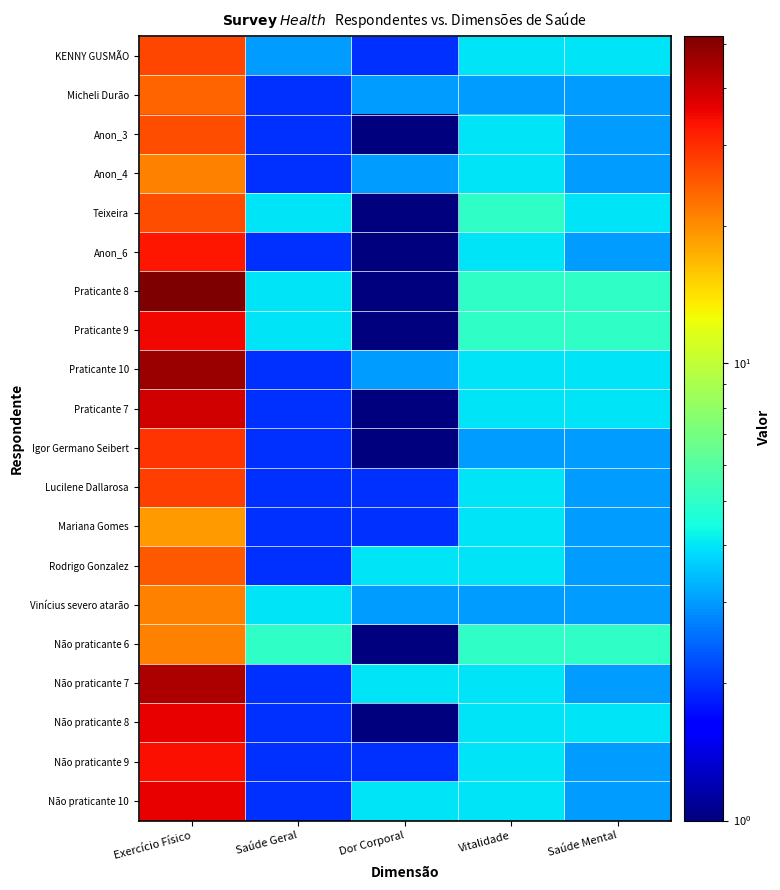

Reading left to right, list all the values displayed in this chart.

KENNY GUSMÃO: Exercício Físico=27	Saúde Geral=3	Dor Corporal=2	Vitalidade=4	Saúde Mental=4
Micheli Durão: Exercício Físico=24	Saúde Geral=2	Dor Corporal=3	Vitalidade=3	Saúde Mental=3
Anon_3: Exercício Físico=26	Saúde Geral=2	Dor Corporal=1	Vitalidade=4	Saúde Mental=3
Anon_4: Exercício Físico=21	Saúde Geral=2	Dor Corporal=3	Vitalidade=4	Saúde Mental=3
Teixeira: Exercício Físico=26	Saúde Geral=4	Dor Corporal=1	Vitalidade=5	Saúde Mental=4
Anon_6: Exercício Físico=33	Saúde Geral=2	Dor Corporal=1	Vitalidade=4	Saúde Mental=3
Praticante 8: Exercício Físico=52	Saúde Geral=4	Dor Corporal=1	Vitalidade=5	Saúde Mental=5
Praticante 9: Exercício Físico=35	Saúde Geral=4	Dor Corporal=1	Vitalidade=5	Saúde Mental=5
Praticante 10: Exercício Físico=47	Saúde Geral=2	Dor Corporal=3	Vitalidade=4	Saúde Mental=4
Praticante 7: Exercício Físico=39	Saúde Geral=2	Dor Corporal=1	Vitalidade=4	Saúde Mental=4
Igor Germano Seibert: Exercício Físico=29	Saúde Geral=2	Dor Corporal=1	Vitalidade=3	Saúde Mental=3
Lucilene Dallarosa: Exercício Físico=28	Saúde Geral=2	Dor Corporal=2	Vitalidade=4	Saúde Mental=3
Mariana Gomes: Exercício Físico=19	Saúde Geral=2	Dor Corporal=2	Vitalidade=4	Saúde Mental=3
Rodrigo Gonzalez: Exercício Físico=25	Saúde Geral=2	Dor Corporal=4	Vitalidade=4	Saúde Mental=3
Vinícius severo atarão: Exercício Físico=21	Saúde Geral=4	Dor Corporal=3	Vitalidade=3	Saúde Mental=3
Não praticante 6: Exercício Físico=21	Saúde Geral=5	Dor Corporal=1	Vitalidade=5	Saúde Mental=5
Não praticante 7: Exercício Físico=44	Saúde Geral=2	Dor Corporal=4	Vitalidade=4	Saúde Mental=3
Não praticante 8: Exercício Físico=36	Saúde Geral=2	Dor Corporal=1	Vitalidade=4	Saúde Mental=4
Não praticante 9: Exercício Físico=34	Saúde Geral=2	Dor Corporal=2	Vitalidade=4	Saúde Mental=3
Não praticante 10: Exercício Físico=36	Saúde Geral=2	Dor Corporal=4	Vitalidade=4	Saúde Mental=3